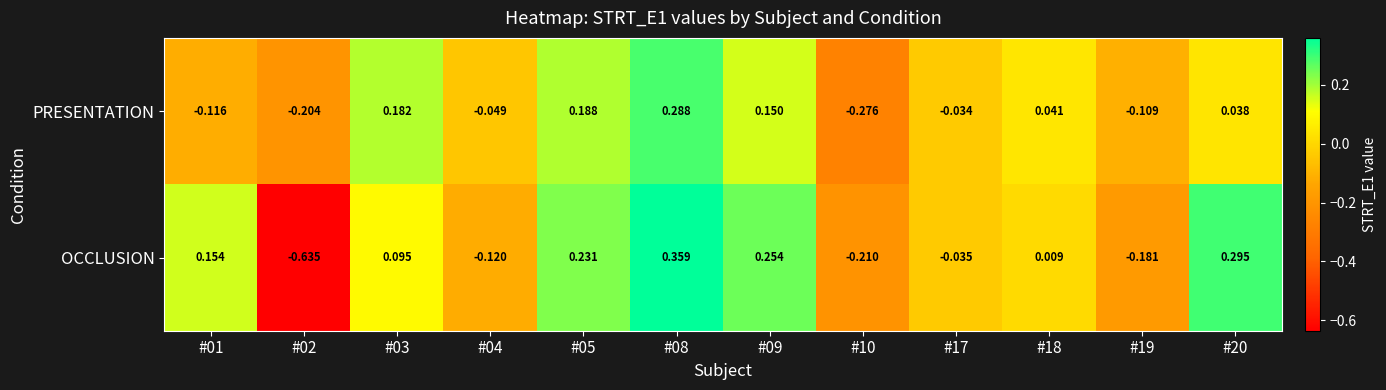

At #03, list the series in order from largest to smallest.

PRESENTATION, OCCLUSION